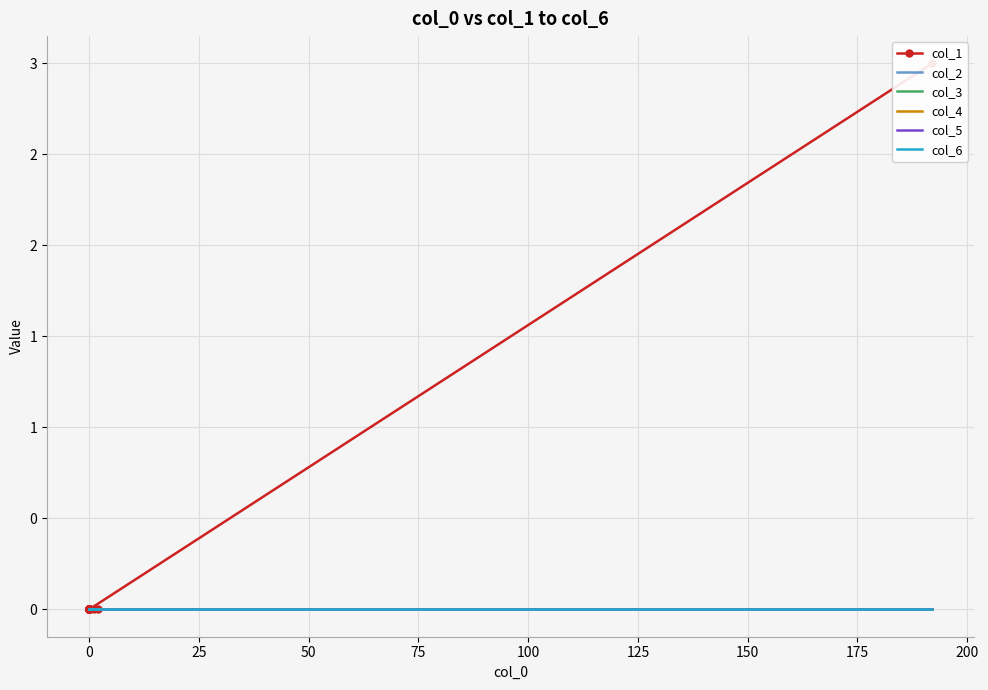

Is the value of col_4 at 15 greater than the value of col_6 at −25?

No